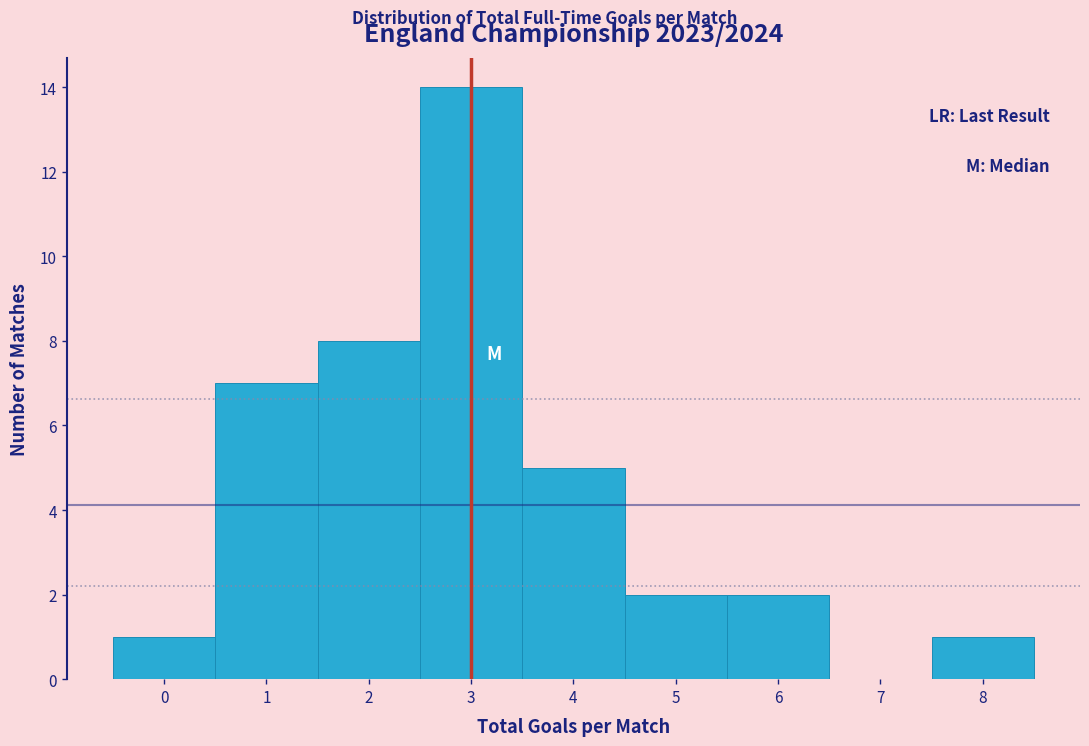

Which range on the x-axis has the tallest bar?

2.5 to 3.5